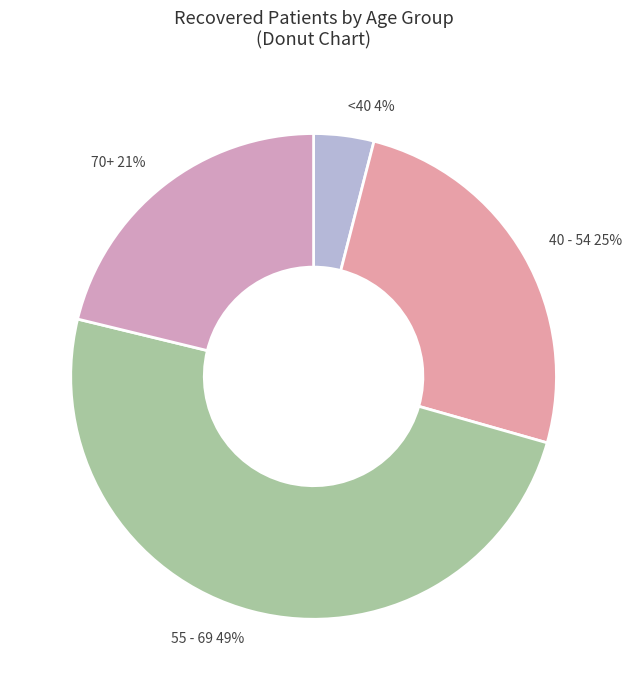

Is there a majority slice in this chart?

No